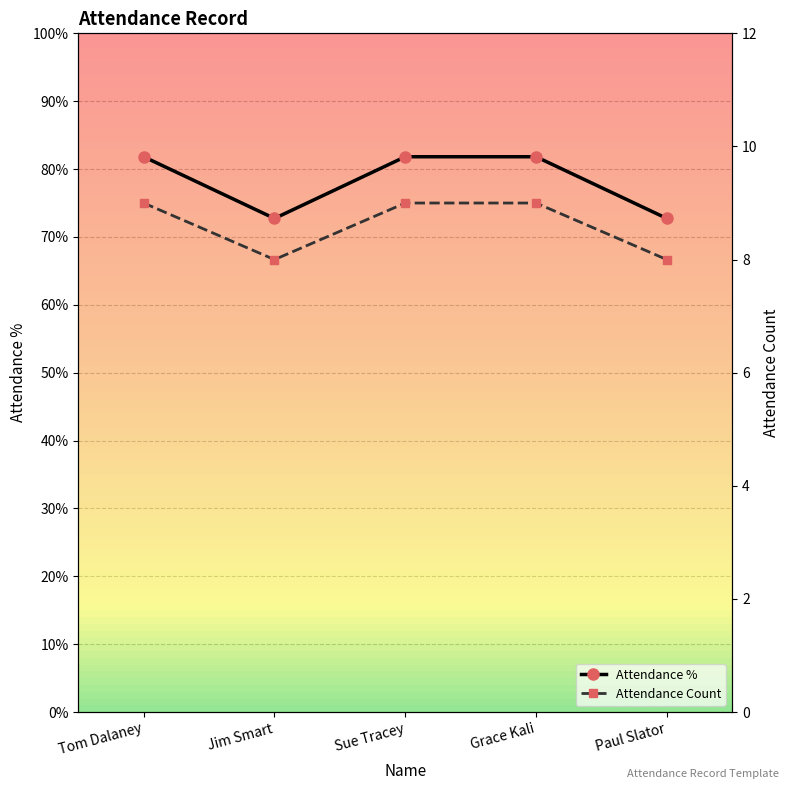

What is the label of the 1st point from the right?

Paul Slator